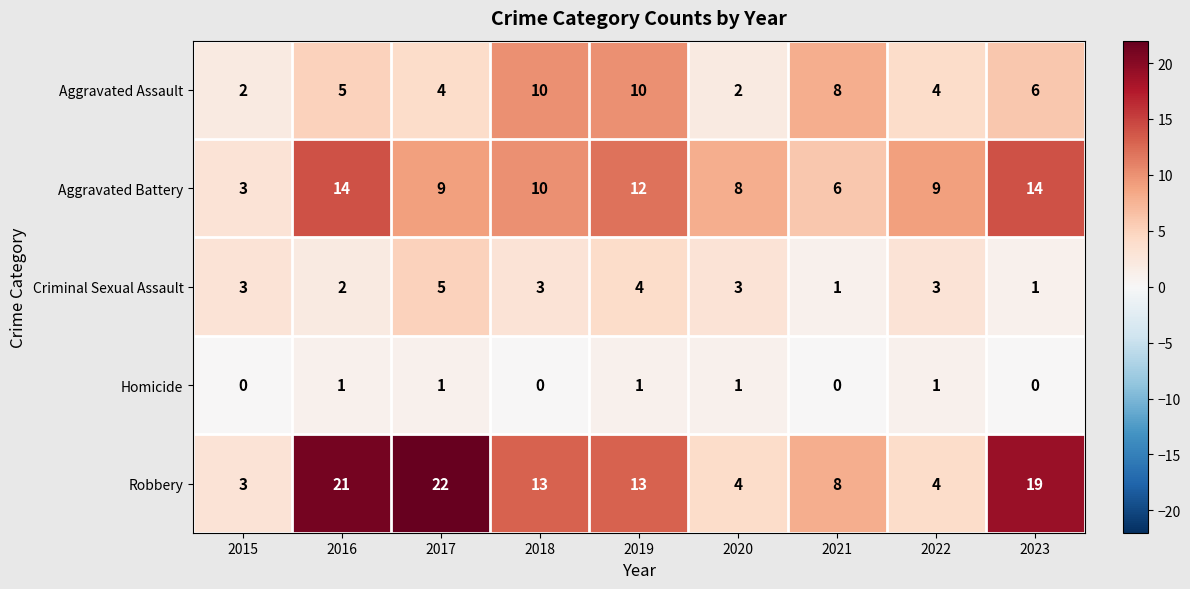

The Robbery series shows 4 at 2020. True or false?

True